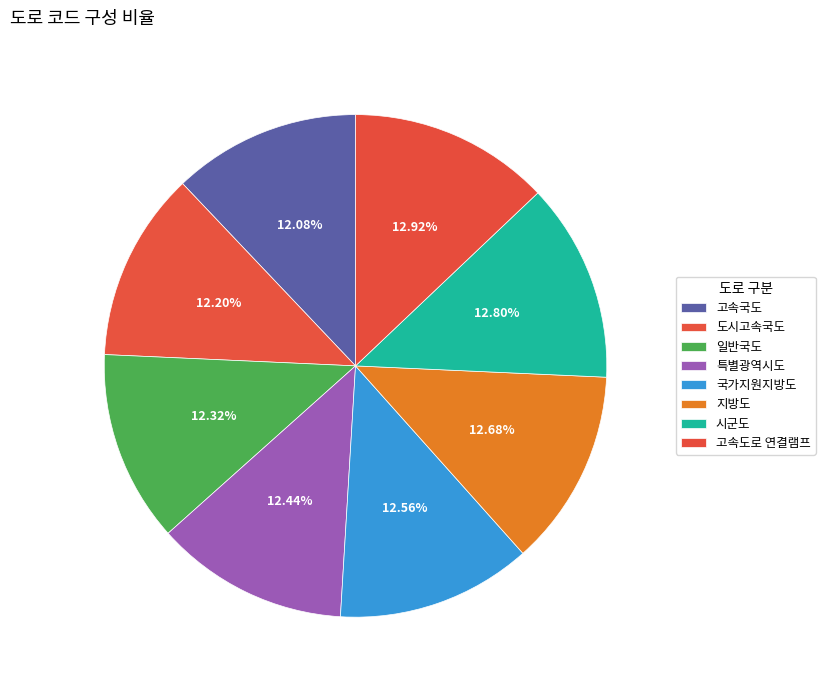

To the nearest percent, what portion does 도시고속국도 represent?

12%